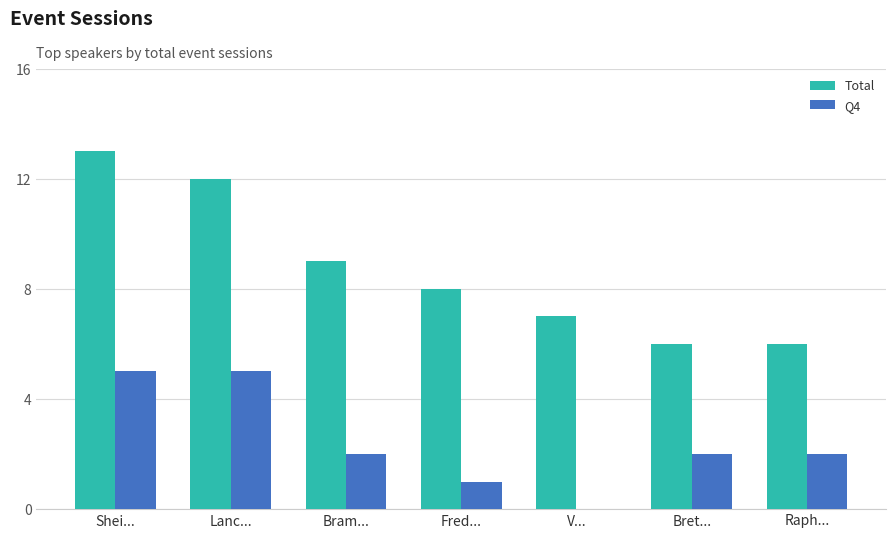

Which series has the largest range (max minus min)?

Total